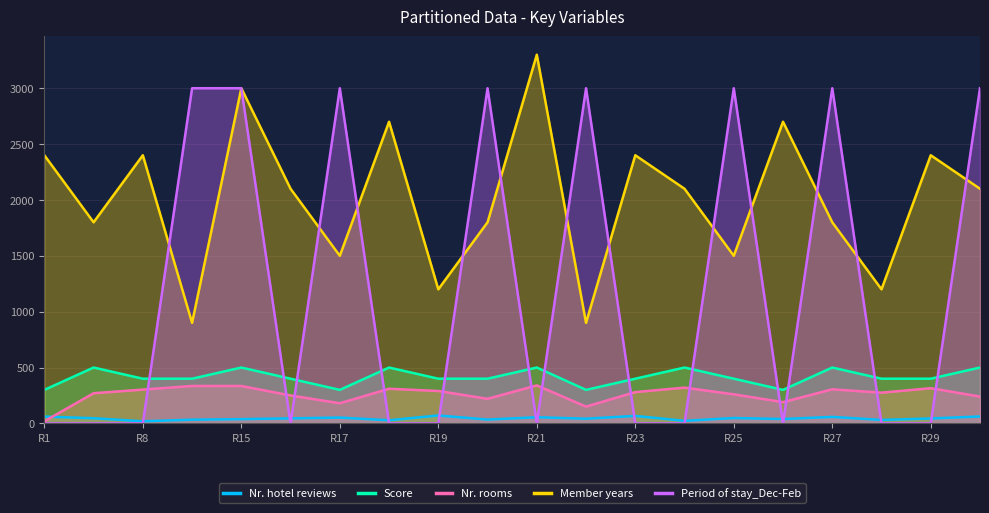

What is the greatest value displayed?

3300.0